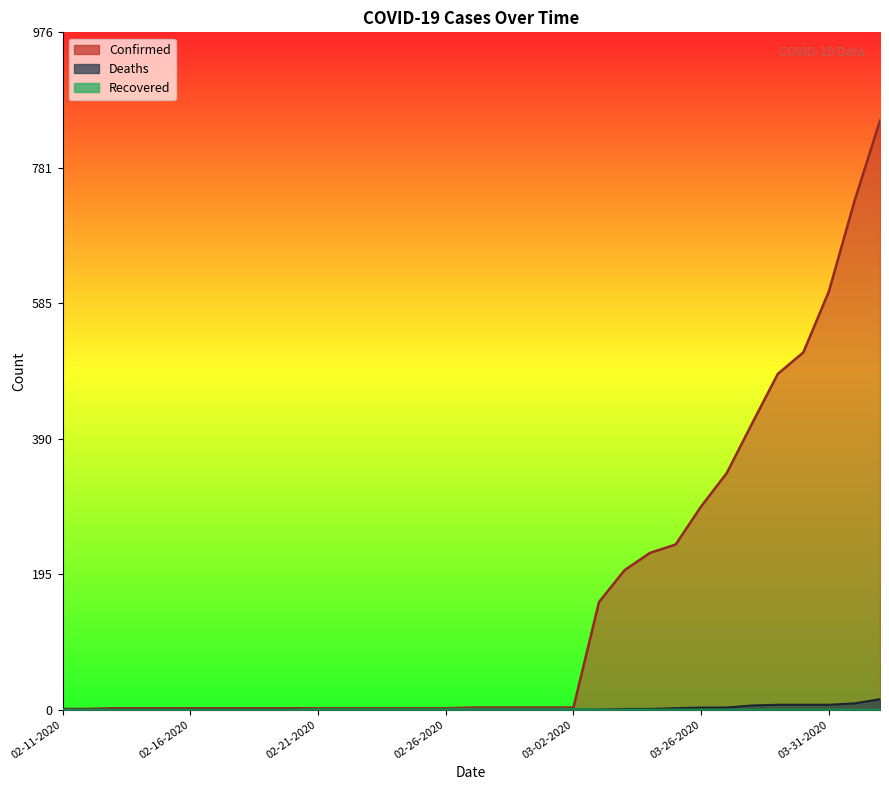

At which category is the sum across all series the highest?

04-02-2020